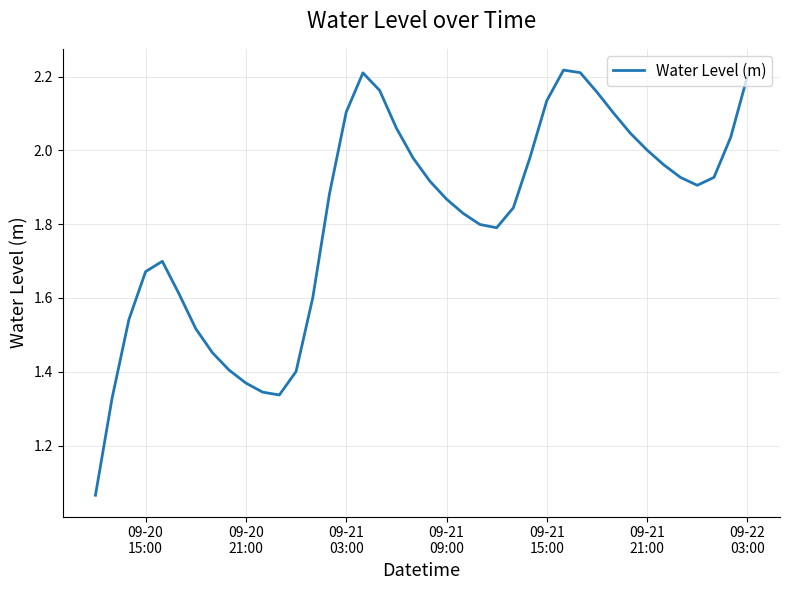

What is the difference between the maximum and minimum values?

1.2